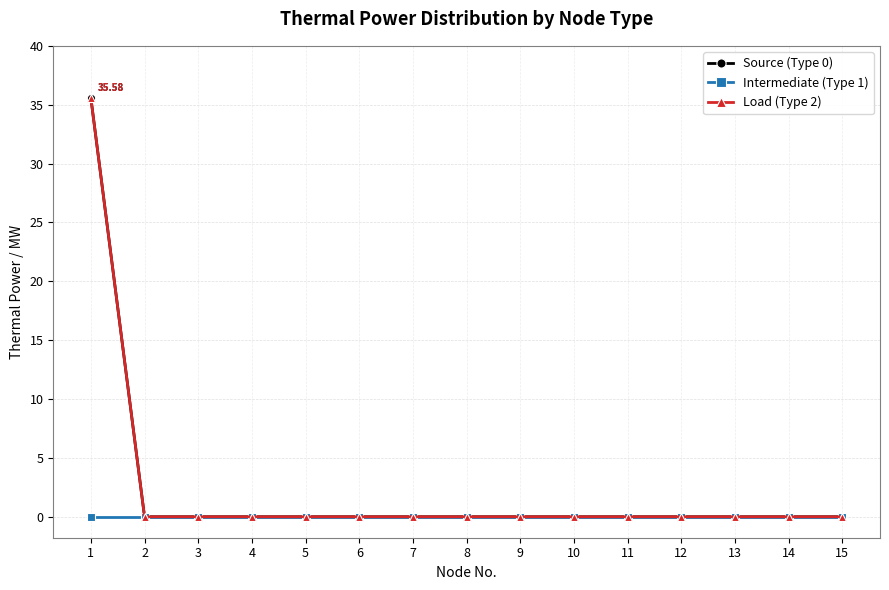

What is the sum of the Source (Type 0) values at 7 and 1?

35.6